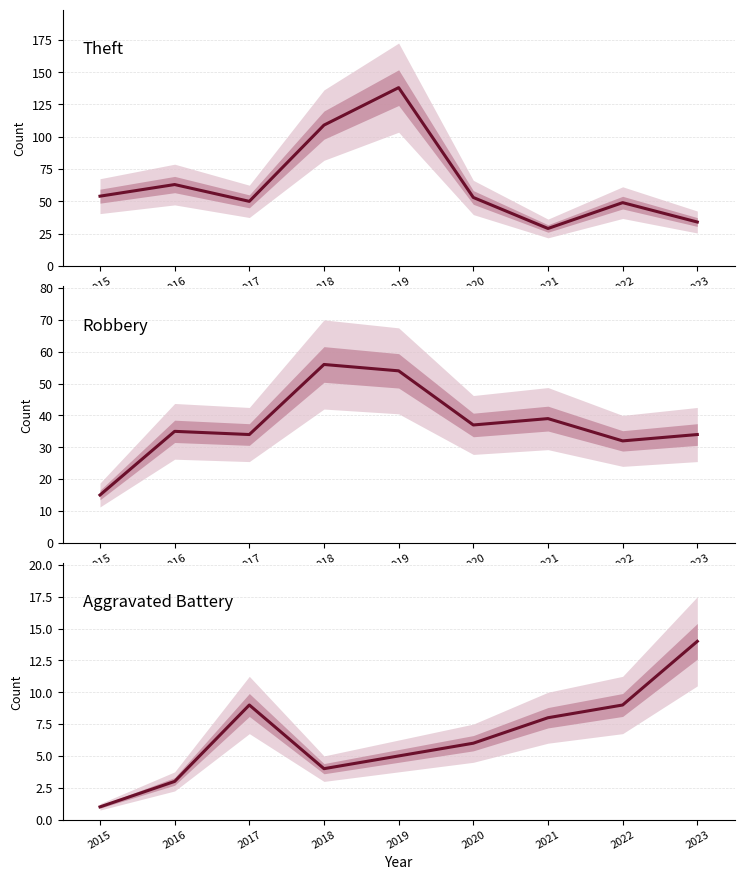

The value of Robbery at 2017 is 49. True or false?

False